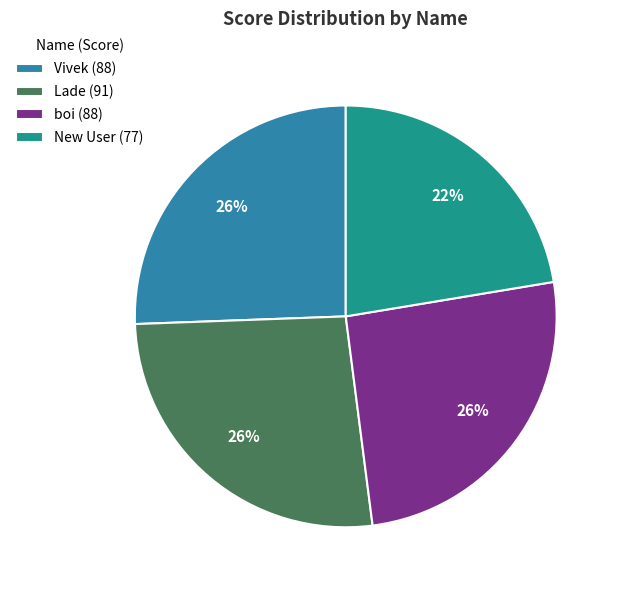

Is it true that Lade is 12% of the pie?

False